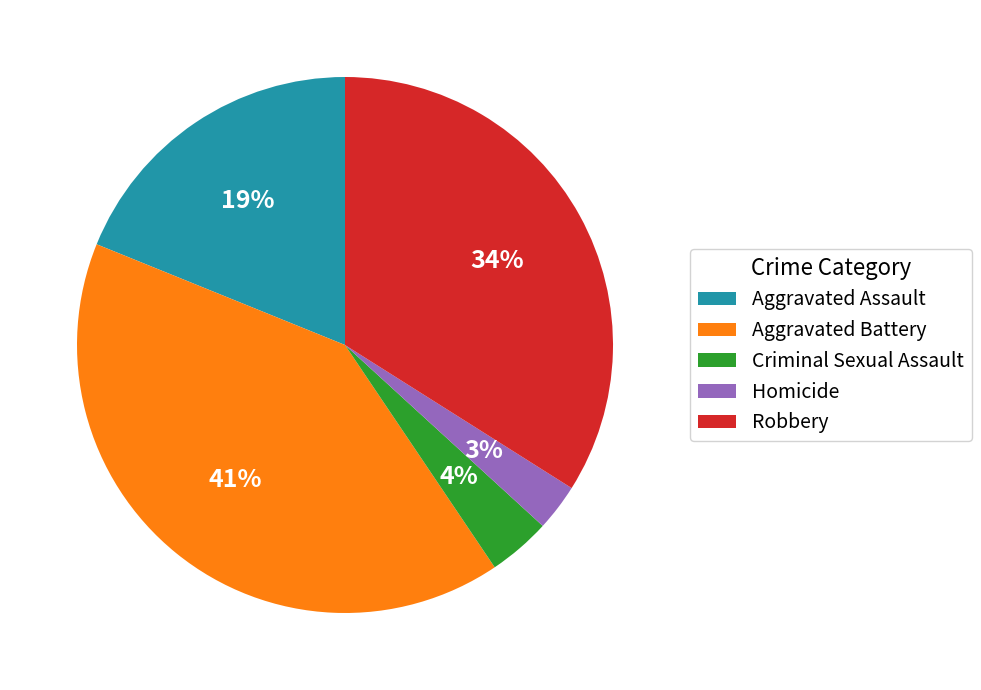

Count the number of slices in the pie.

5